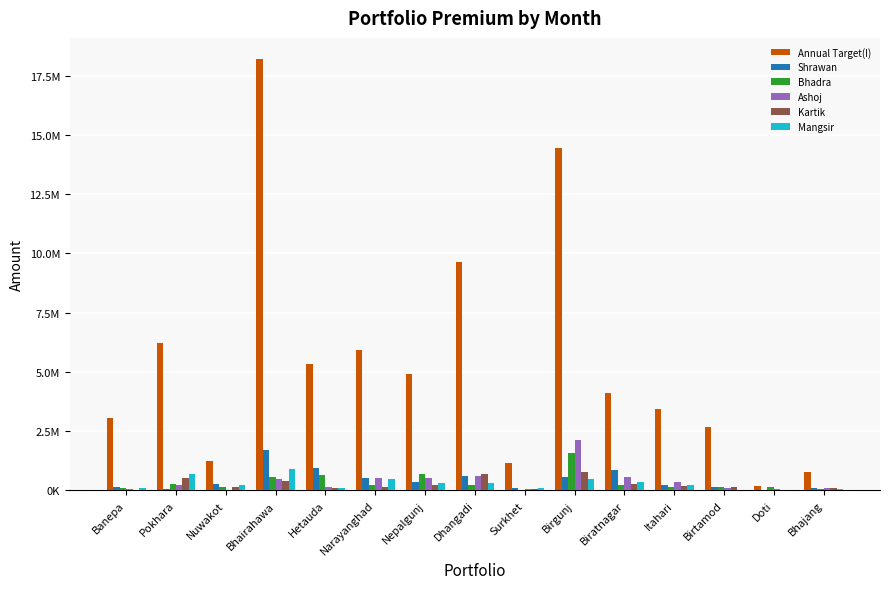

What is the maximum value shown in the chart?

18189504.6